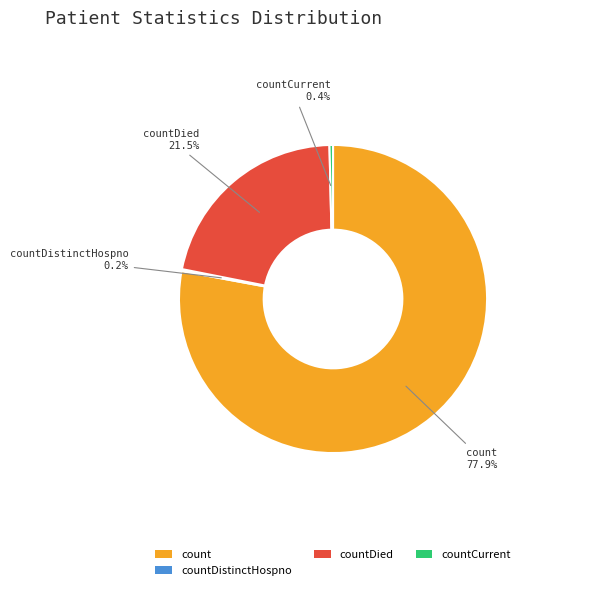

Which category has the biggest portion of the pie?

count